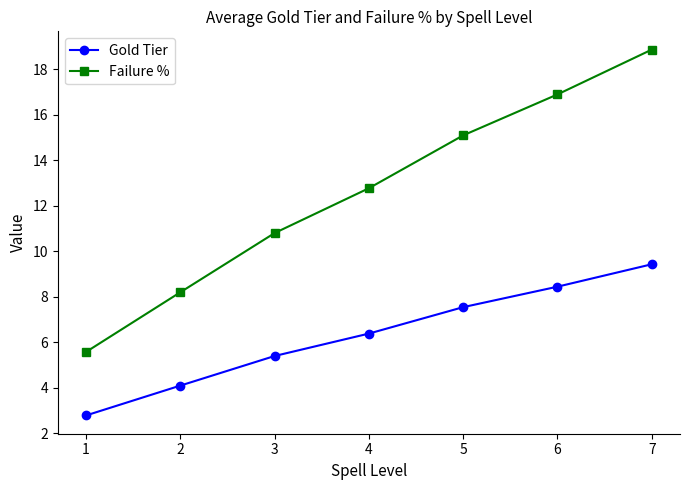

Count the number of categories in the chart.

7